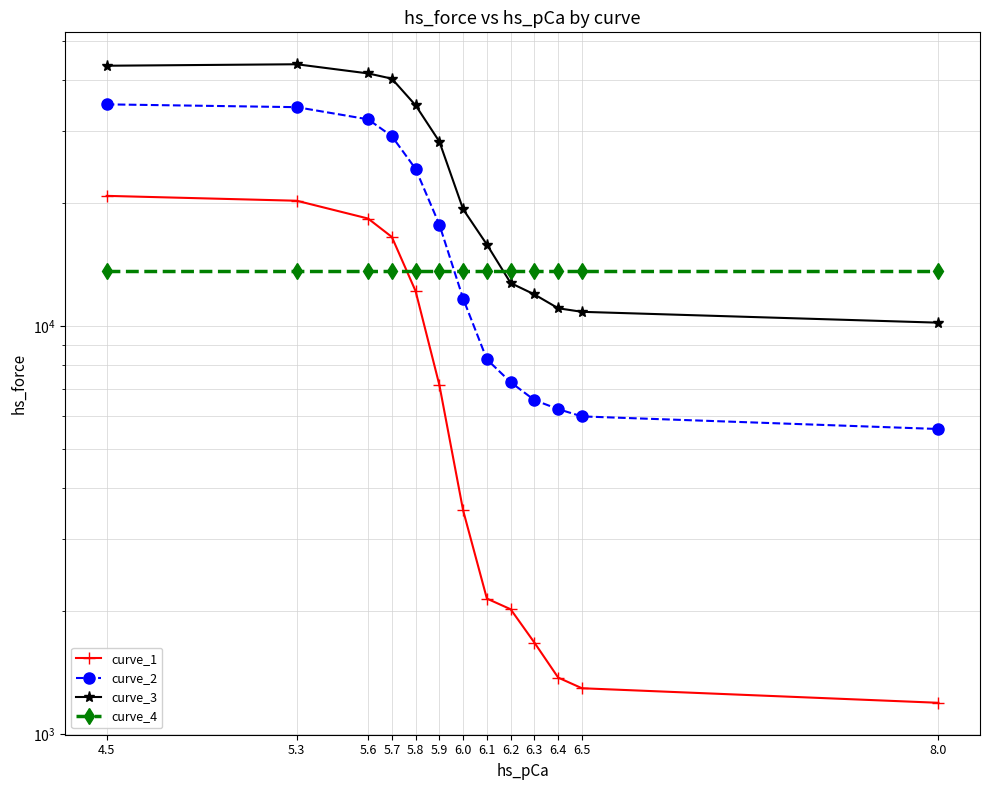

The curve_4 series shows 13627.2 at 5.9. True or false?

True